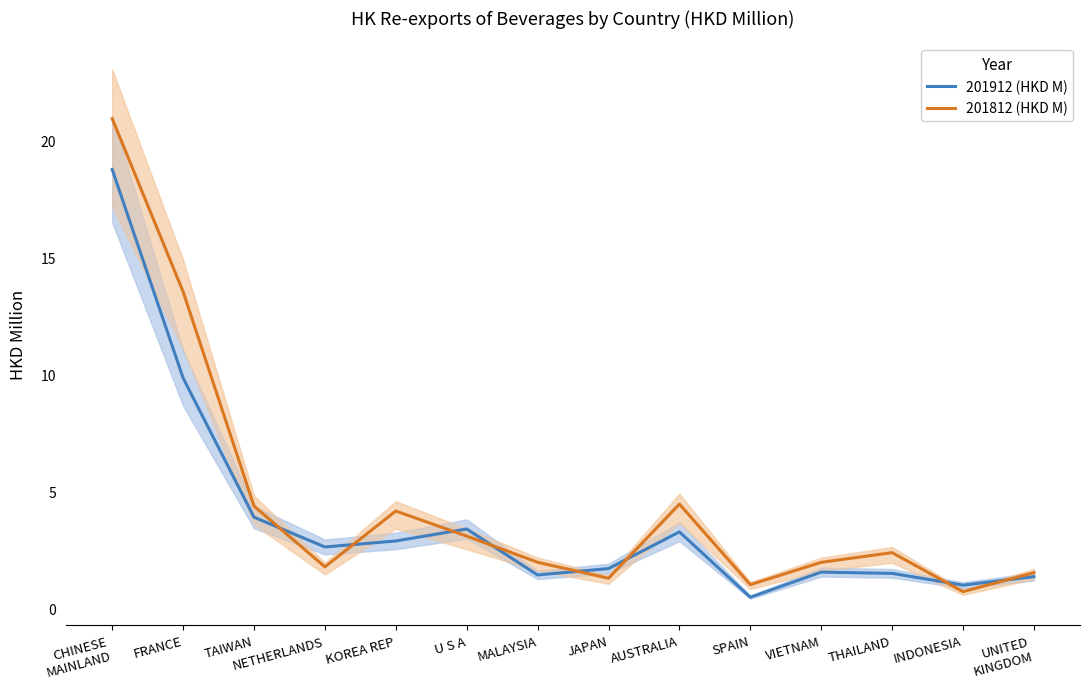

What position from the left is VIETNAM?

11